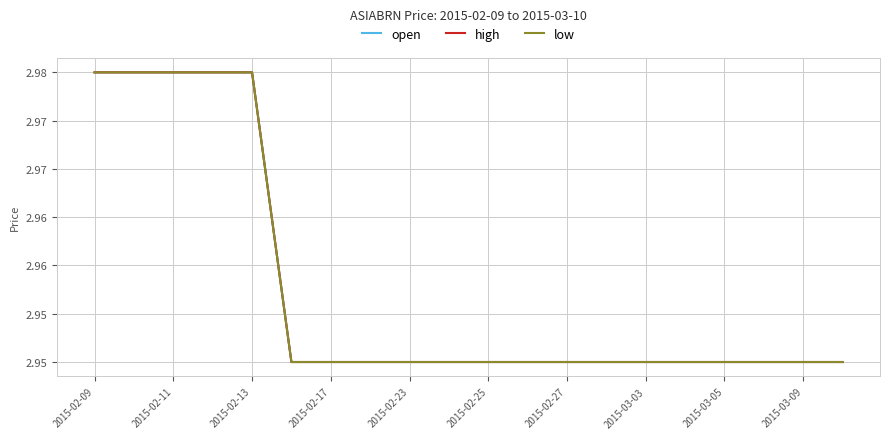

Is this an area chart (filled region under the line)?

No